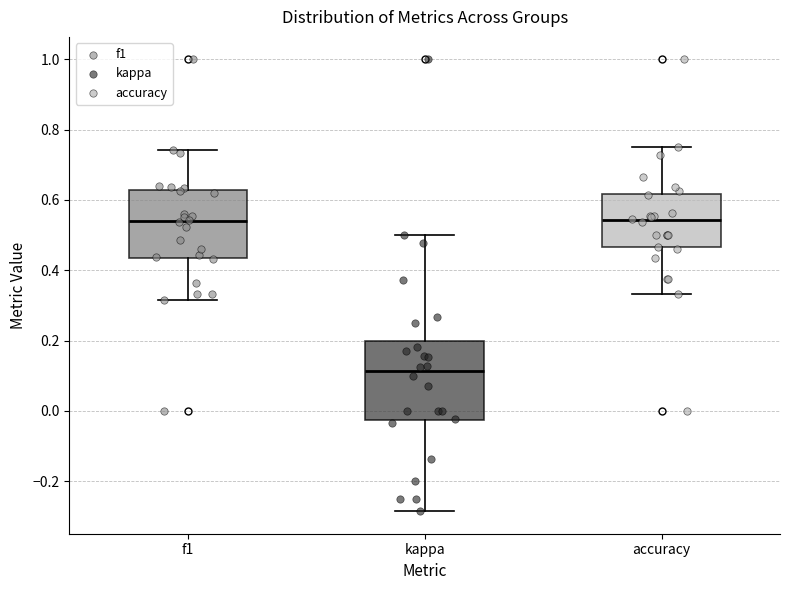

Reading left to right, transcribe this box plot: for each box, give where its median line is, the range the box spans, and where its two whiskers end, as read against the y-axis. The values are not printed on the chart, so give them approximately, as read against the axis.

f1: median 0.54, box 0.44 to 0.62, whiskers 0.32 to 0.74
kappa: median 0.12, box -0.02 to 0.20, whiskers -0.28 to 0.50
accuracy: median 0.54, box 0.46 to 0.62, whiskers 0.34 to 0.76